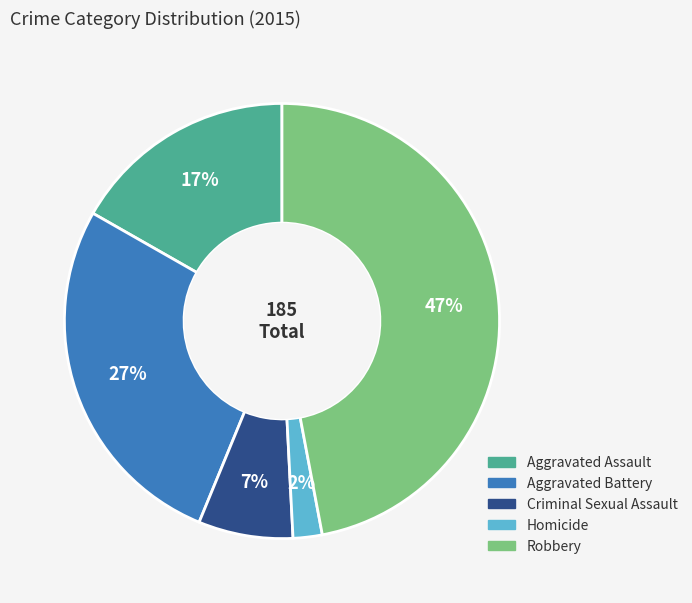

Is it true that Aggravated Battery is 27% of the pie?

True